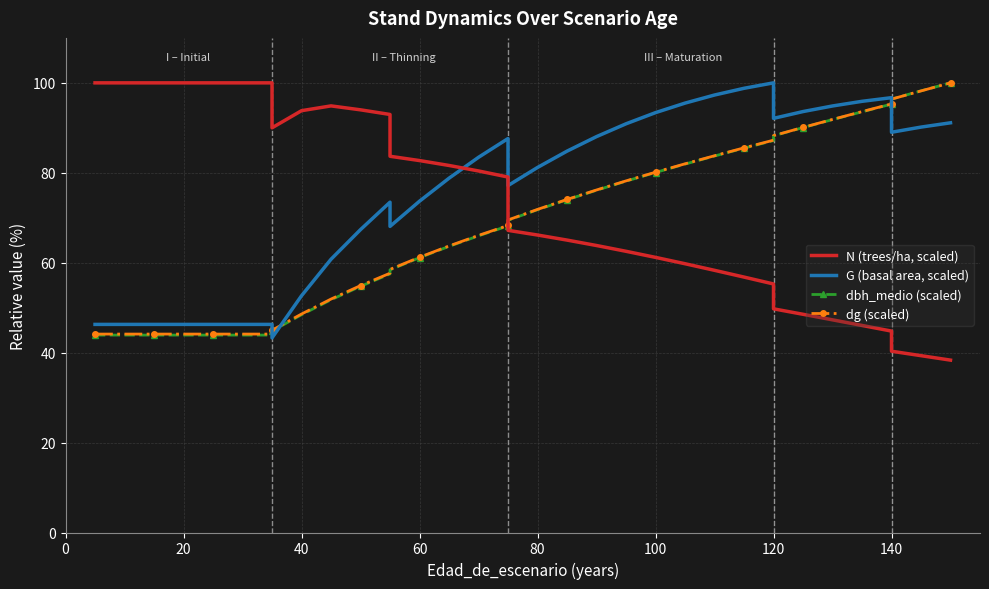

What is the difference between the maximum and second lowest values in the N (trees/ha, scaled) series?

60.7